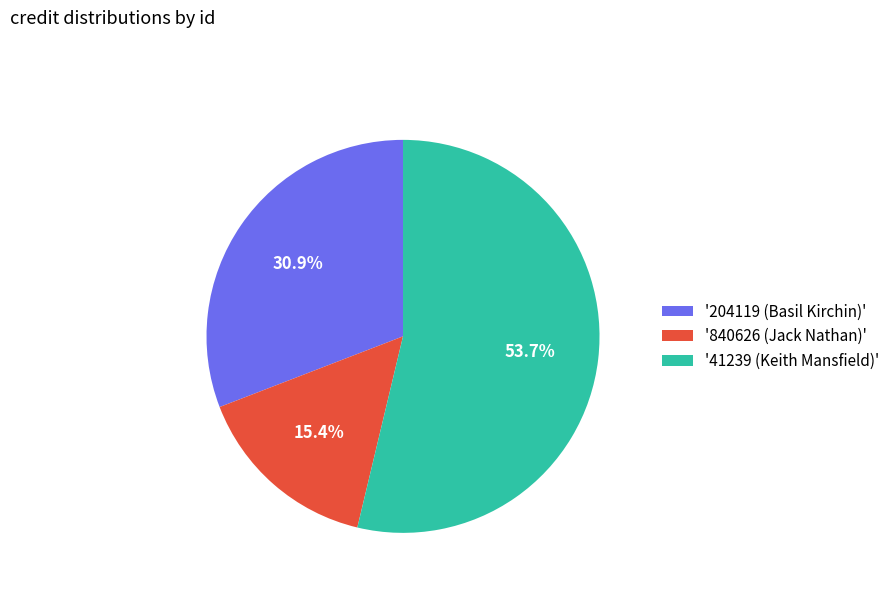

Between '41239 (Keith Mansfield)' and '840626 (Jack Nathan)', which is larger?

'41239 (Keith Mansfield)'